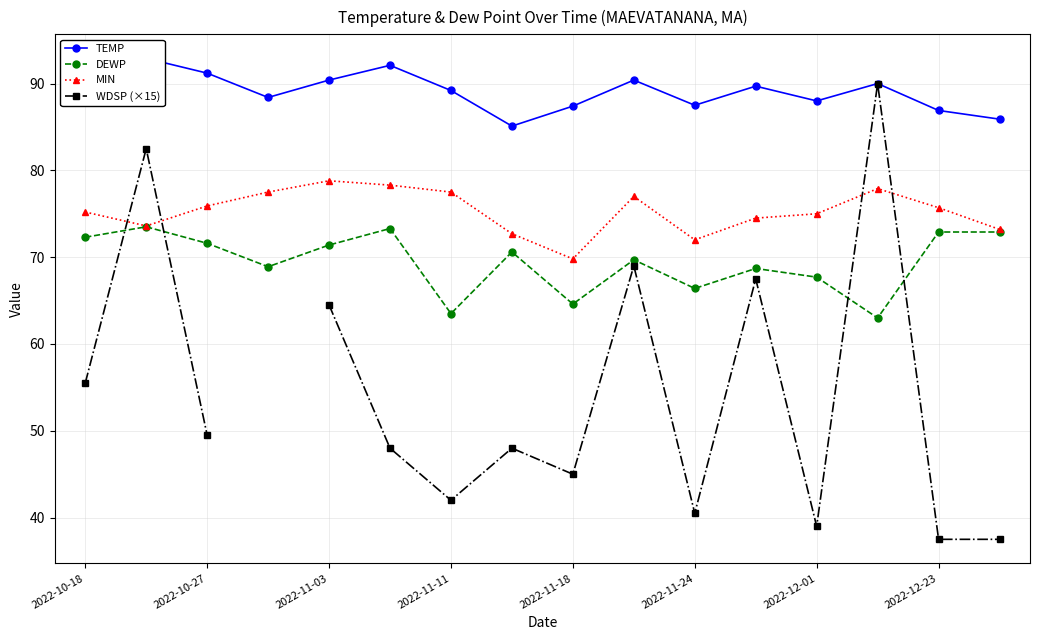

The MIN series shows 102.0 at 2022-11-18. True or false?

False